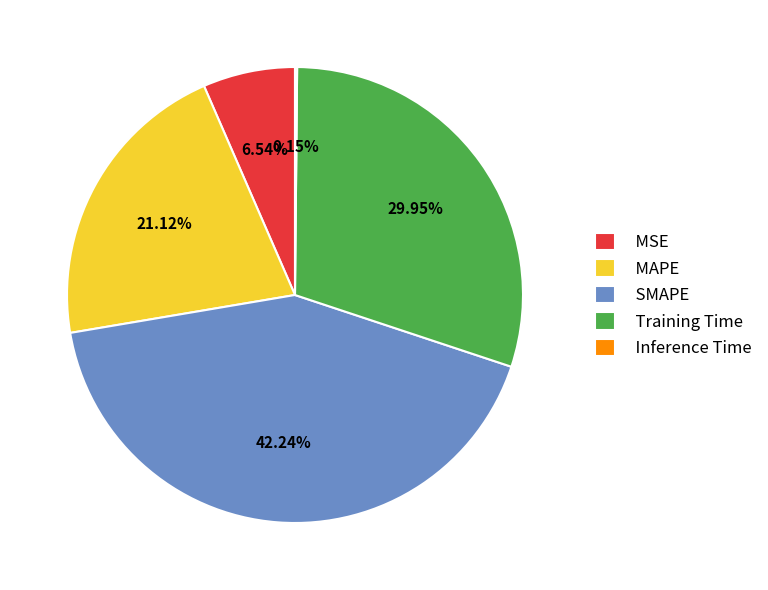

The Training Time slice represents 30% of the pie. True or false?

True